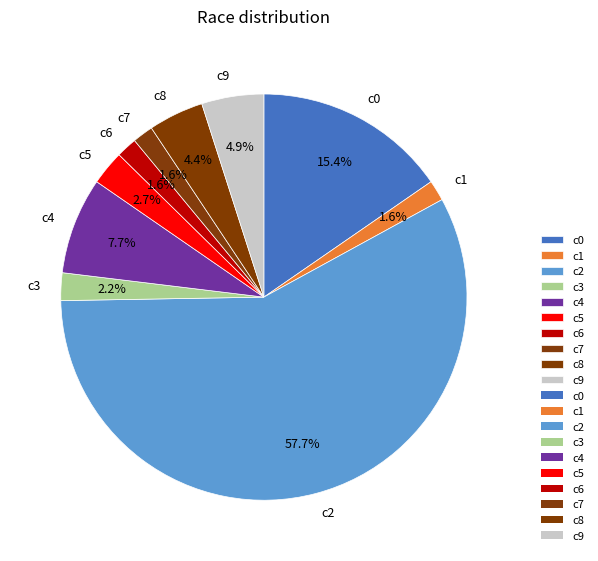

To the nearest percent, what is the difference between the largest and smallest slice percentages?

56%